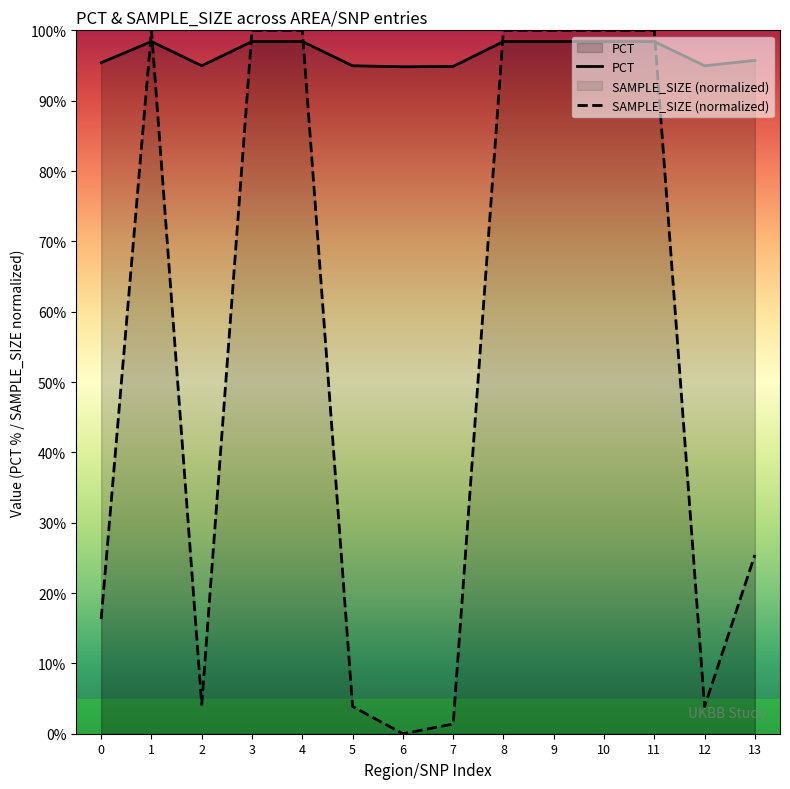

What is the sum of the PCT values at 8 and 2?

193.4